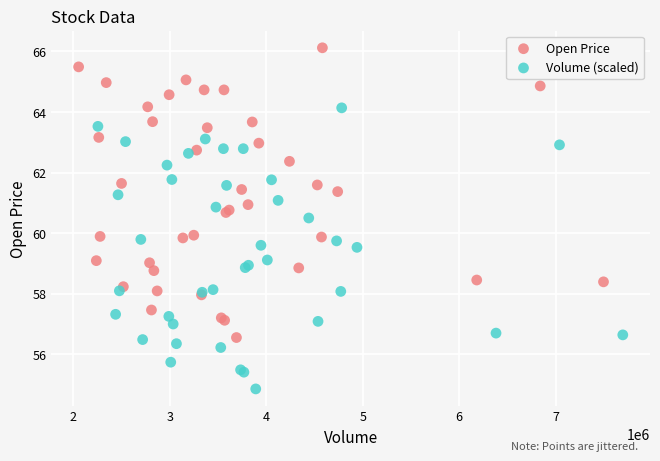

Which series contains the highest Y value?

Open Price